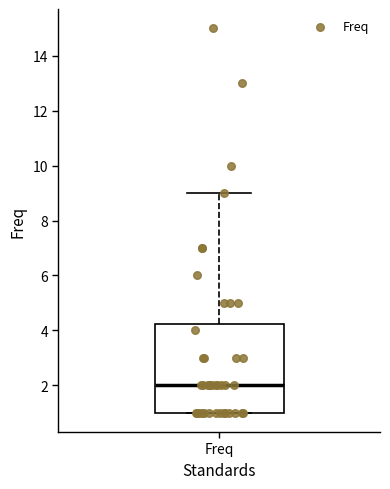

Transcribe this box plot: give where the median line is, the range the box spans, and where the two whiskers end, as read against the y-axis. The values are not printed on the chart, so give them approximately, as read against the axis.

median 2.0, box 1.0 to 4.2, whiskers 1.0 to 9.0